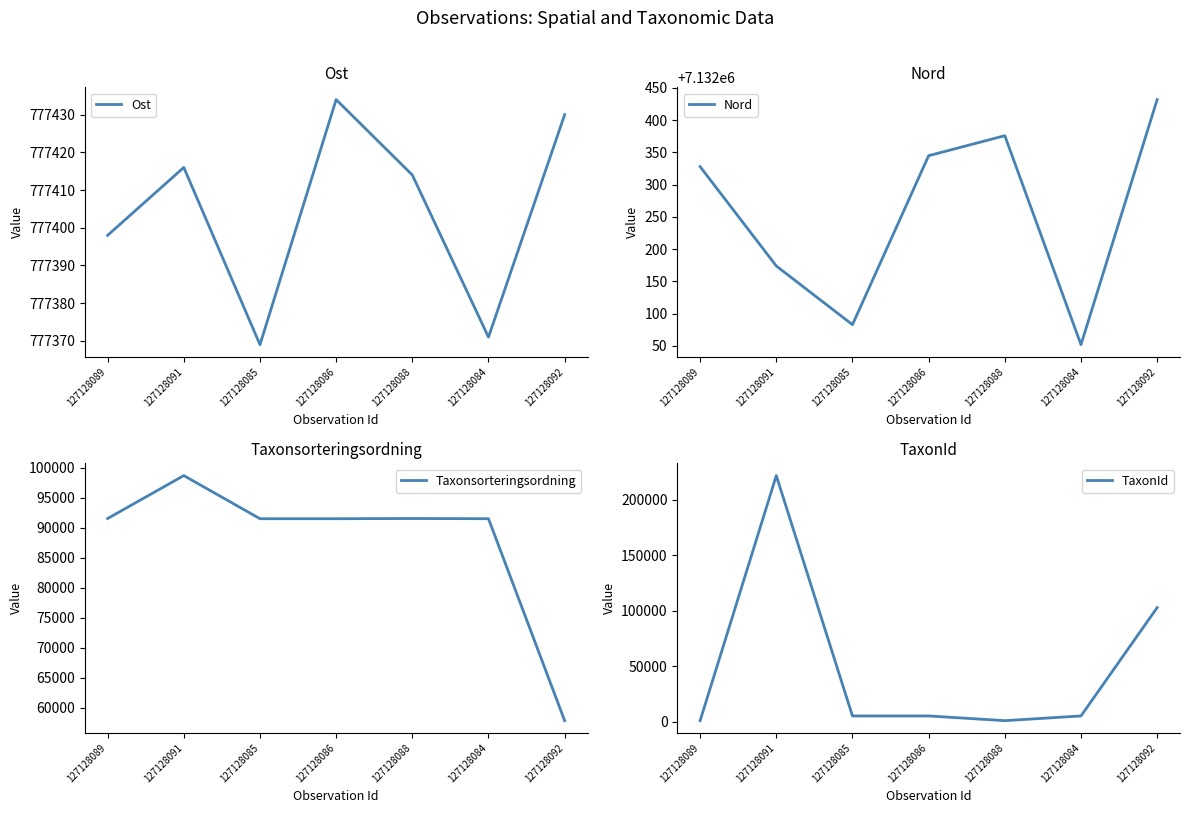

Is it true that Taxonsorteringsordning equals 91491 at 127128084?

True